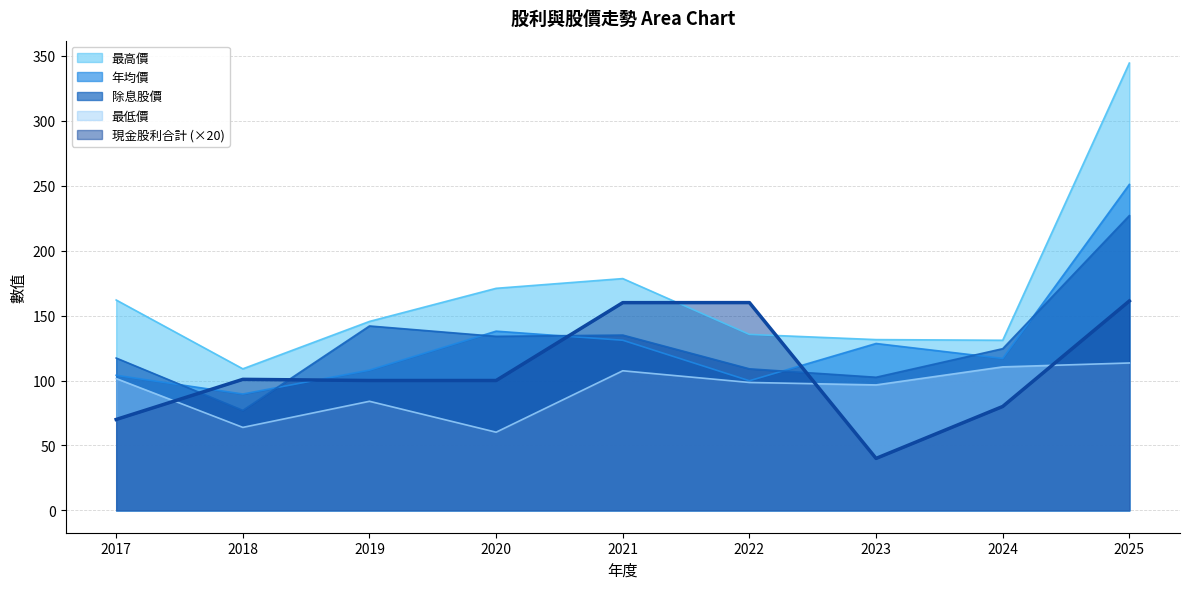

Is the value of 最低價 at 2024 greater than the value of 除息股價 at 2023?

Yes